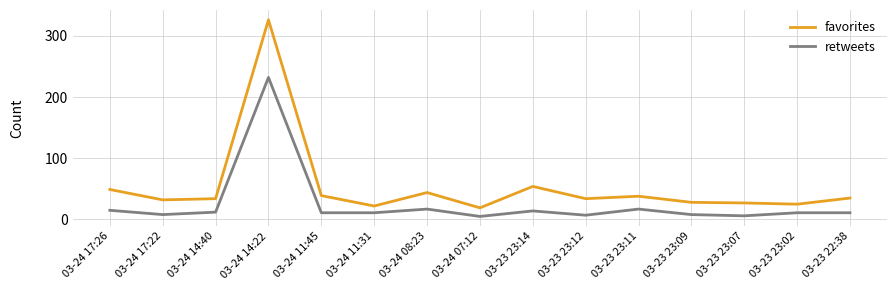

What is the maximum value for retweets?

232